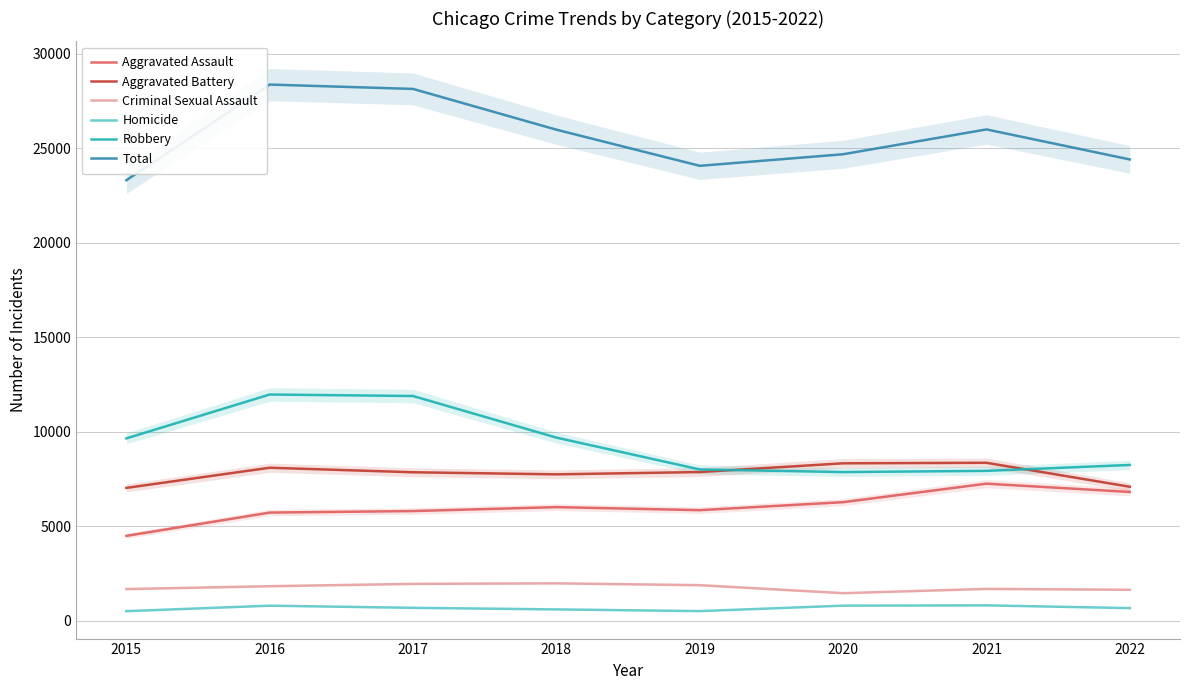

What are all the series names shown in the legend?

Aggravated Assault, Aggravated Battery, Criminal Sexual Assault, Homicide, Robbery, Total